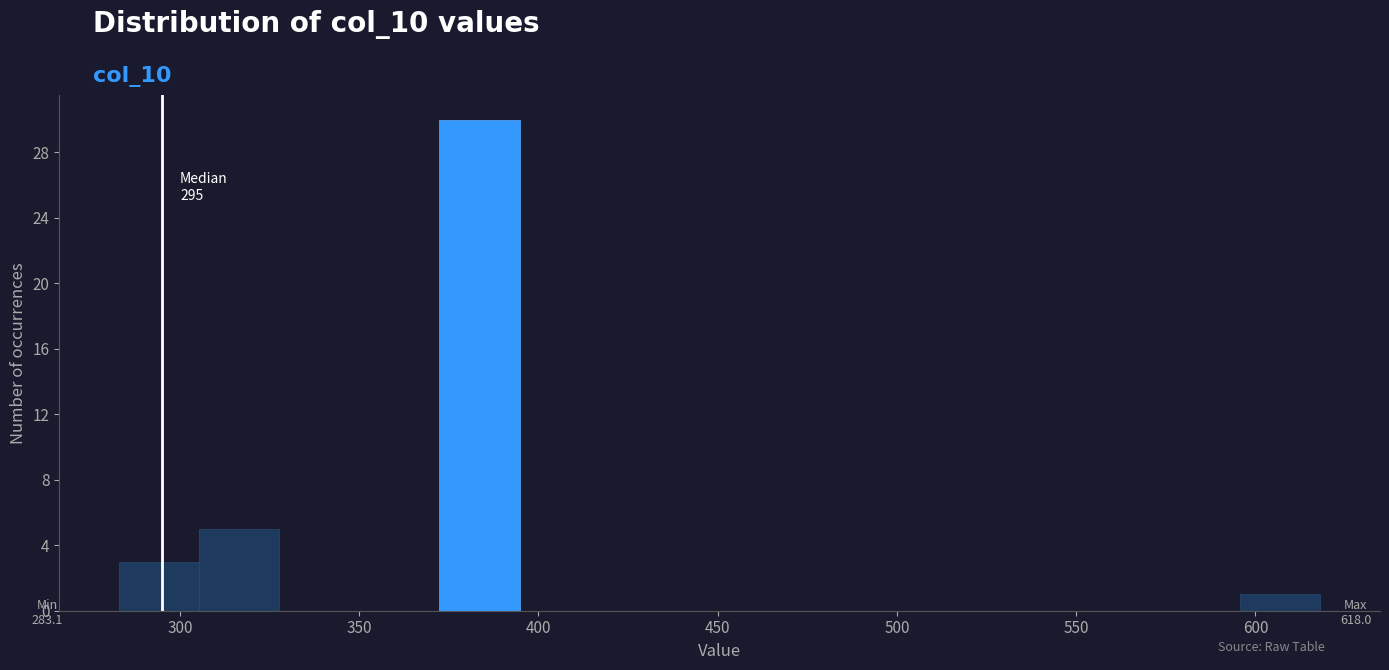

Over which range of the x-axis is the bar tallest?

370 to 395